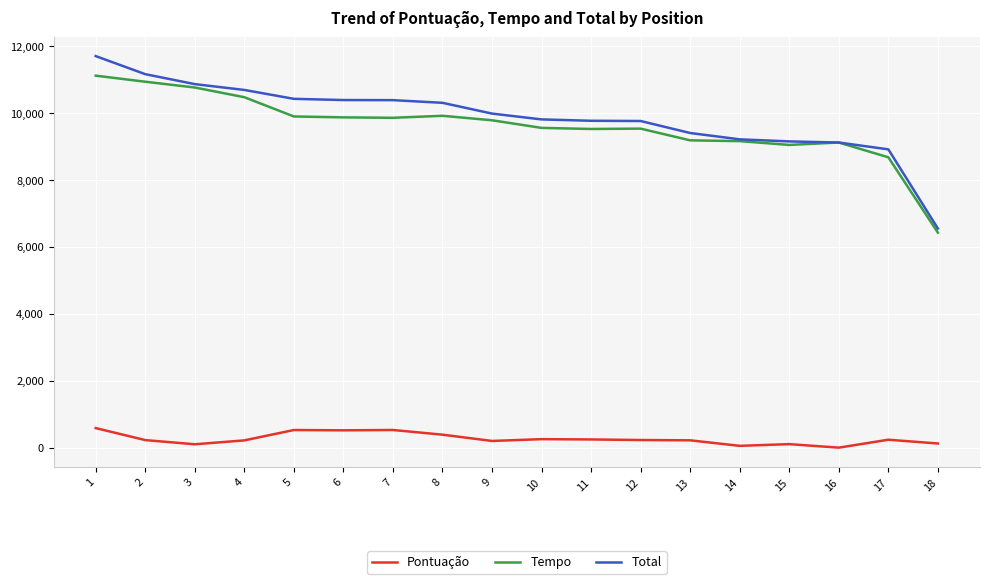

List the series in order of their peak value, lowest first.

Pontuação, Tempo, Total